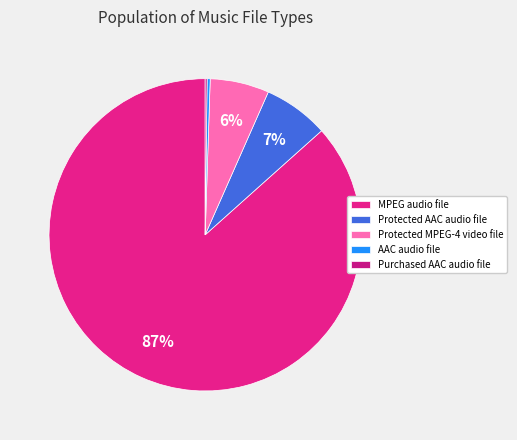

To the nearest percent, what is the difference between the largest and smallest slice percentages?

86%